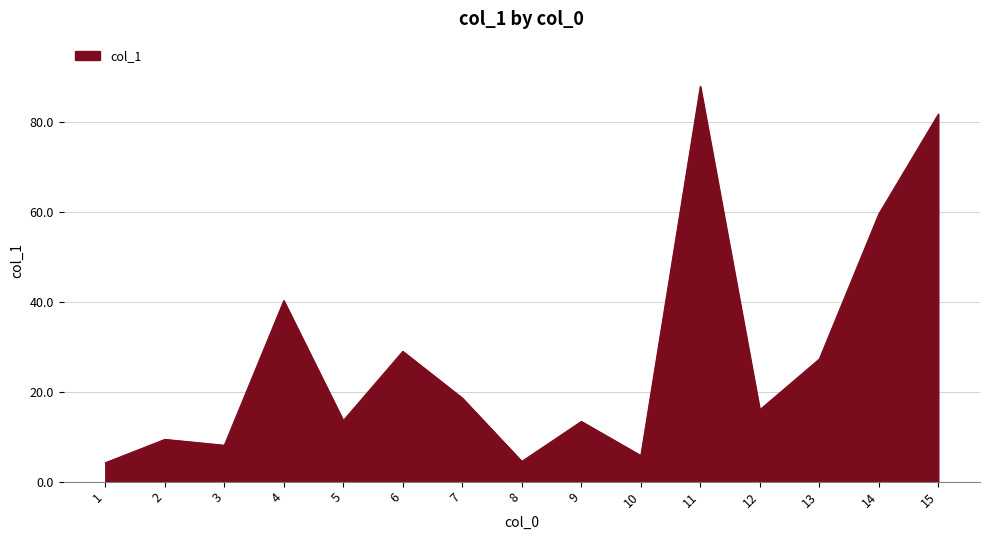

Which has a higher value, 3 or 2?

2